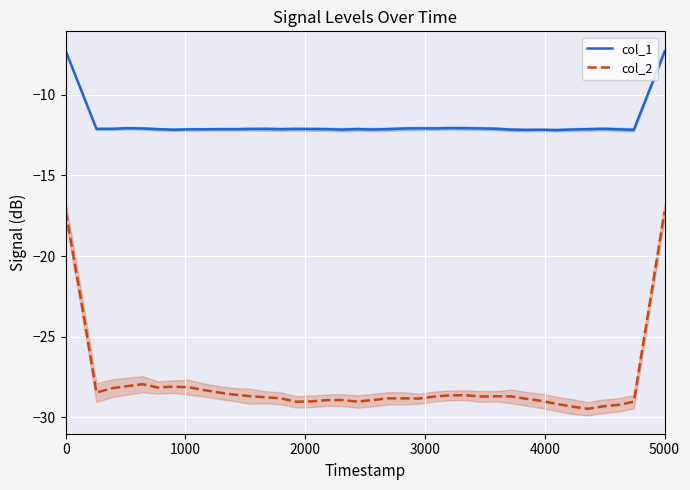

True or false: col_2 and col_1 intersect in this chart.

False